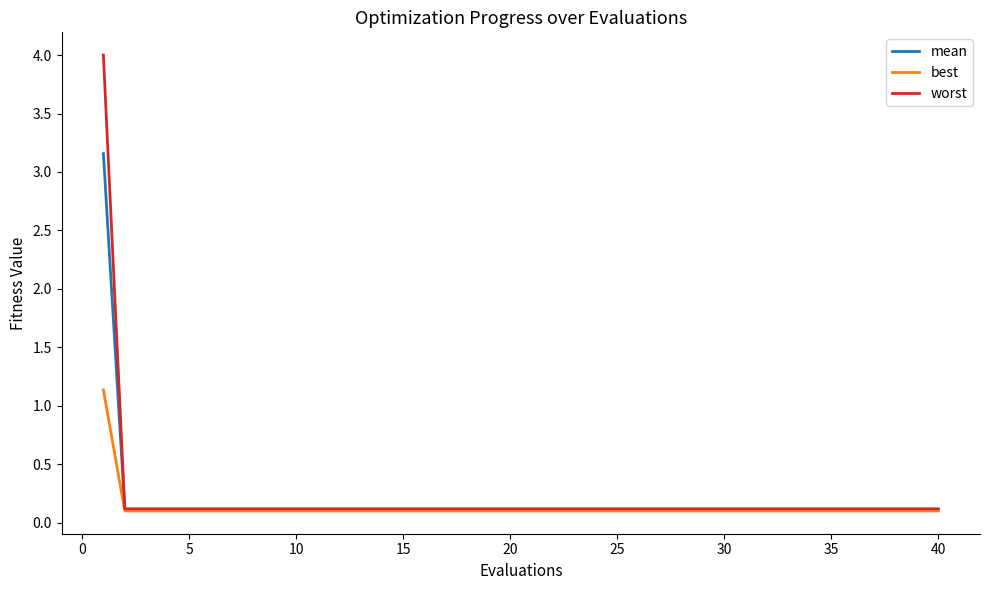

Rank the series by their maximum value, from lowest to highest.

best, mean, worst